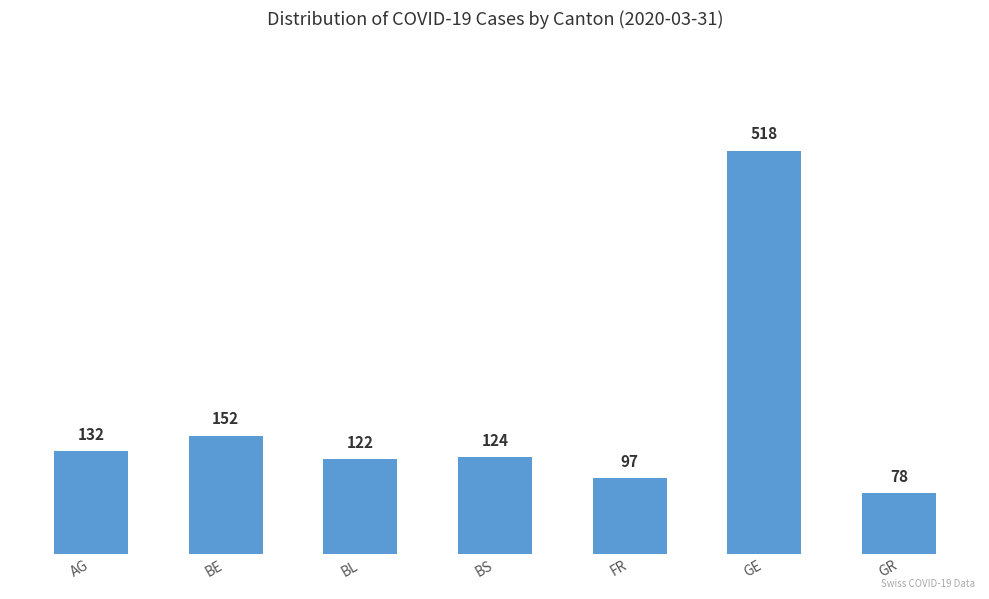

What is the smallest value displayed?

78